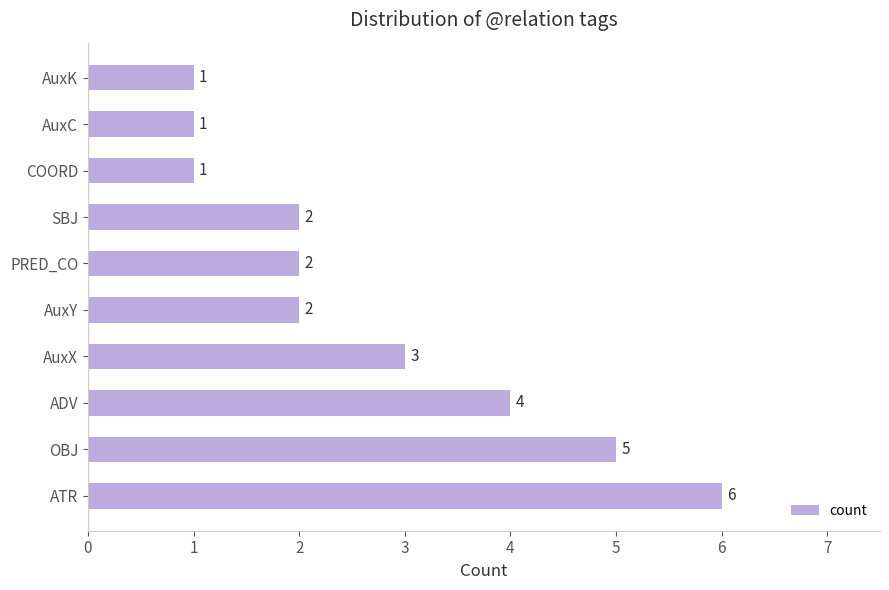

How many values are below 2?

3